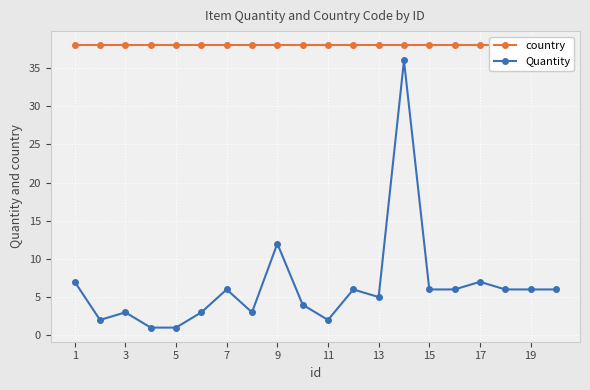

How many interior local valleys does the Quantity series have?

4